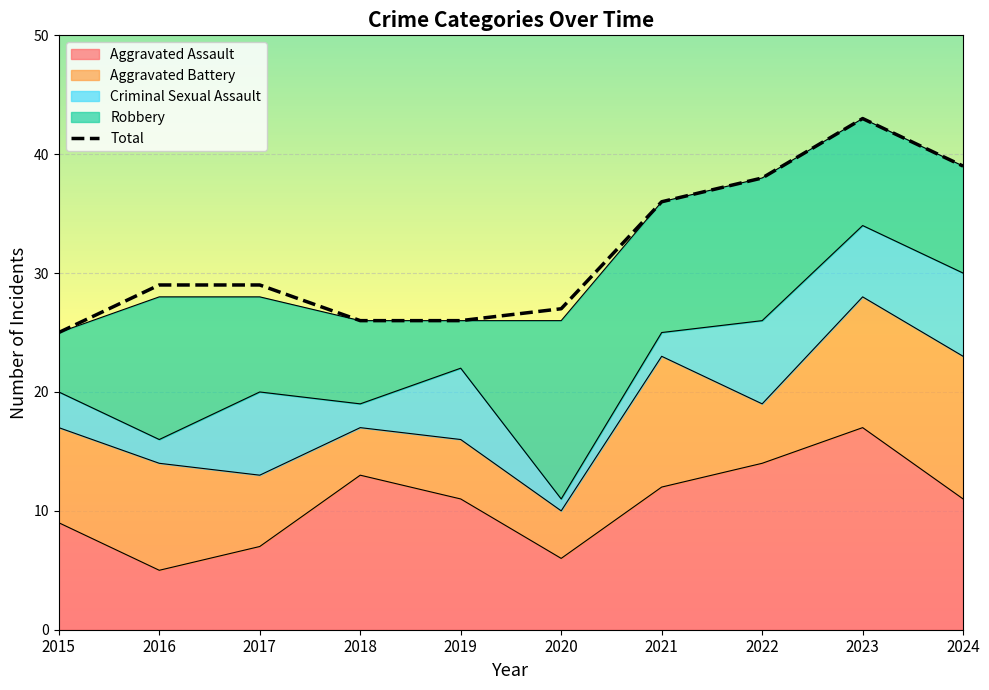

Reading left to right, what are all the values shown in this chart?

Aggravated Assault: 2015=9	2016=5	2017=7	2018=13	2019=11	2020=6	2021=12	2022=14	2023=17	2024=11
Aggravated Battery: 2015=8	2016=9	2017=6	2018=4	2019=5	2020=4	2021=11	2022=5	2023=11	2024=12
Criminal Sexual Assault: 2015=3	2016=2	2017=7	2018=2	2019=6	2020=1	2021=2	2022=7	2023=6	2024=7
Robbery: 2015=5	2016=12	2017=8	2018=7	2019=4	2020=15	2021=11	2022=12	2023=9	2024=9
Total: 2015=25	2016=29	2017=29	2018=26	2019=26	2020=27	2021=36	2022=38	2023=43	2024=39